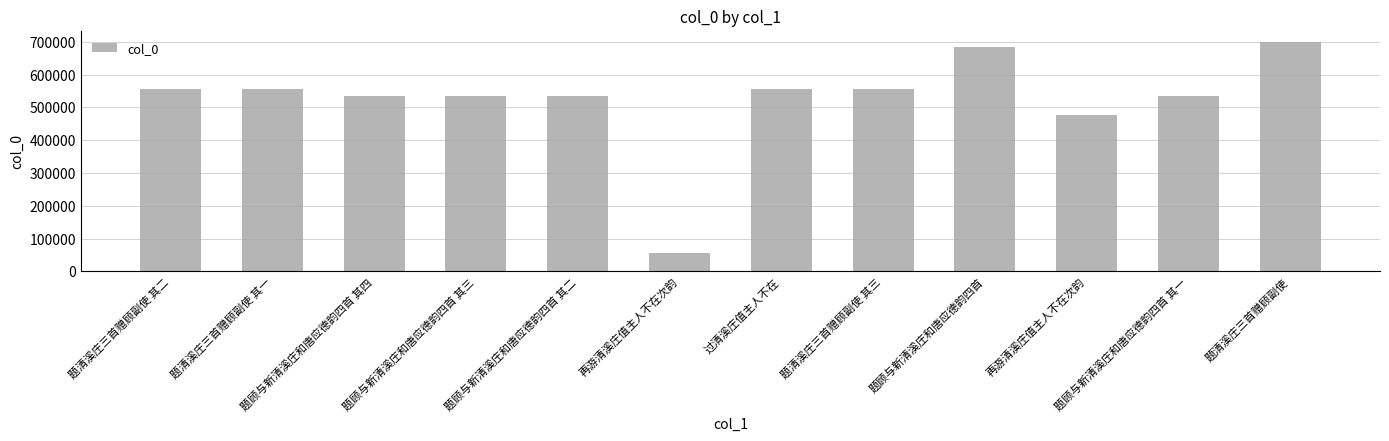

What is the smallest value displayed?

56207